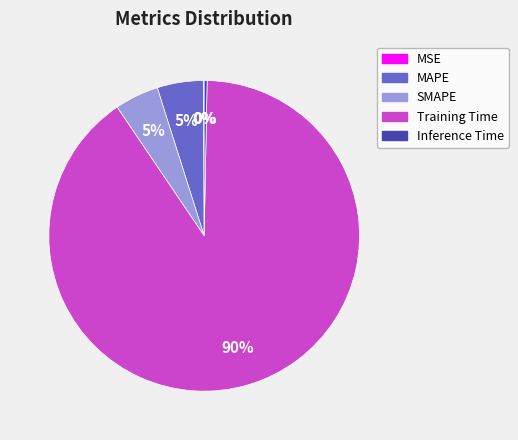

The SMAPE slice represents 5% of the pie. True or false?

True